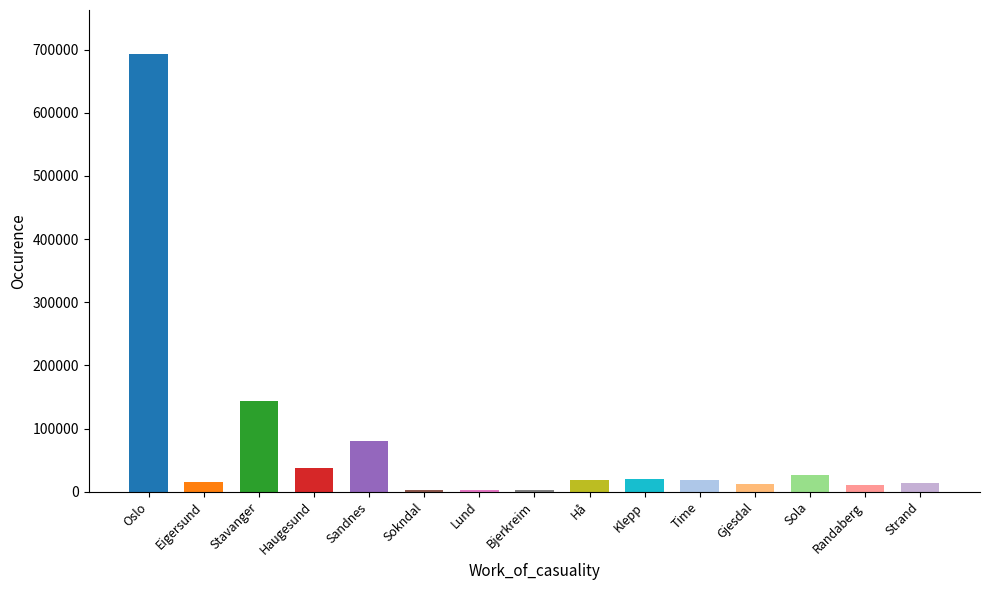

What is the average value?

73259